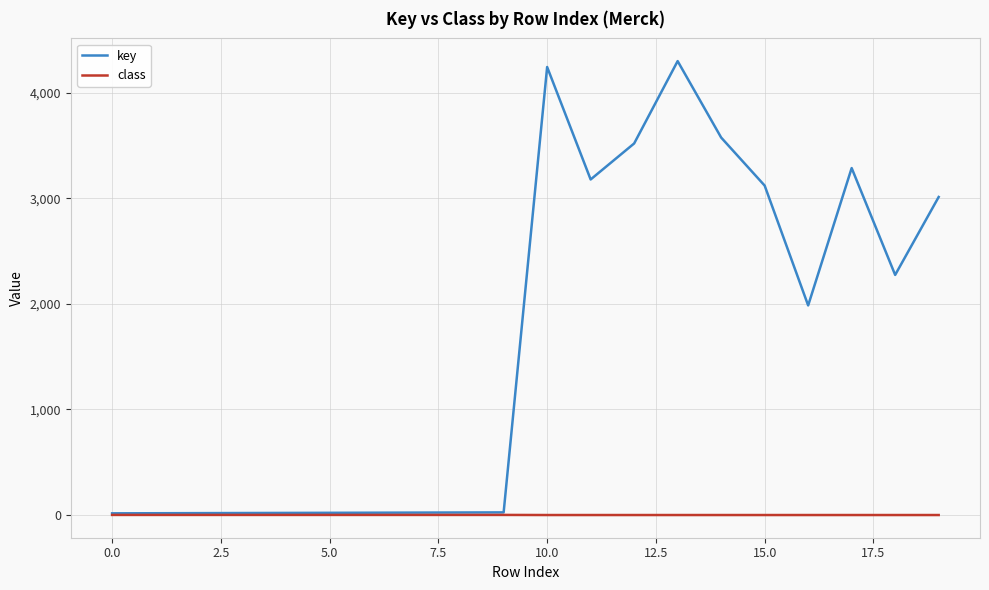

Rank the series by their maximum value, from lowest to highest.

class, key